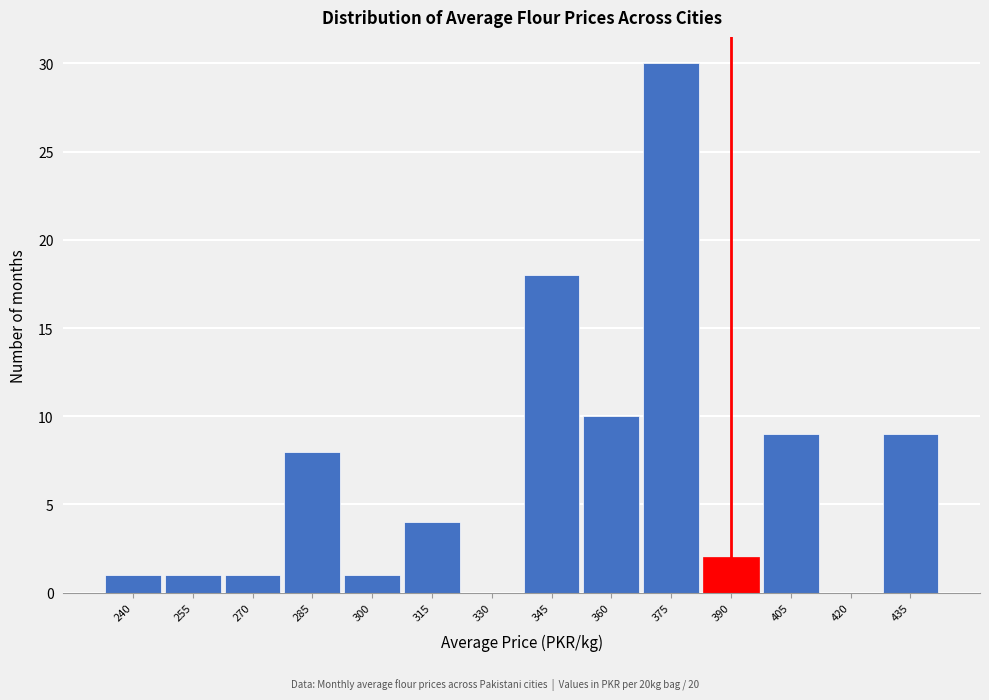

Reading left to right, what are all the values shown in this chart?

240=1	255=1	270=1	285=8	300=1	315=4	330=0	345=18	360=10	375=30	390=2	405=9	420=0	435=9